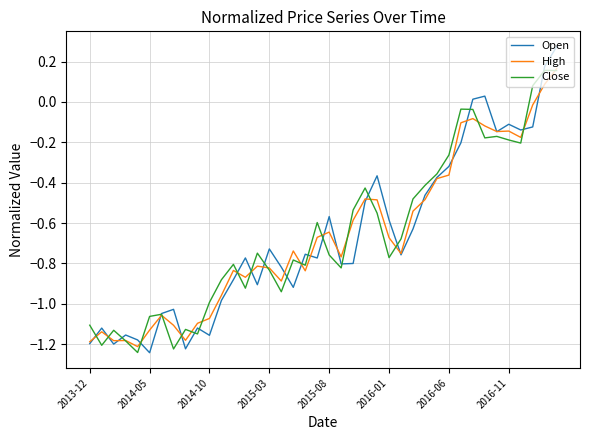

Which series has the largest range (max minus min)?

Open